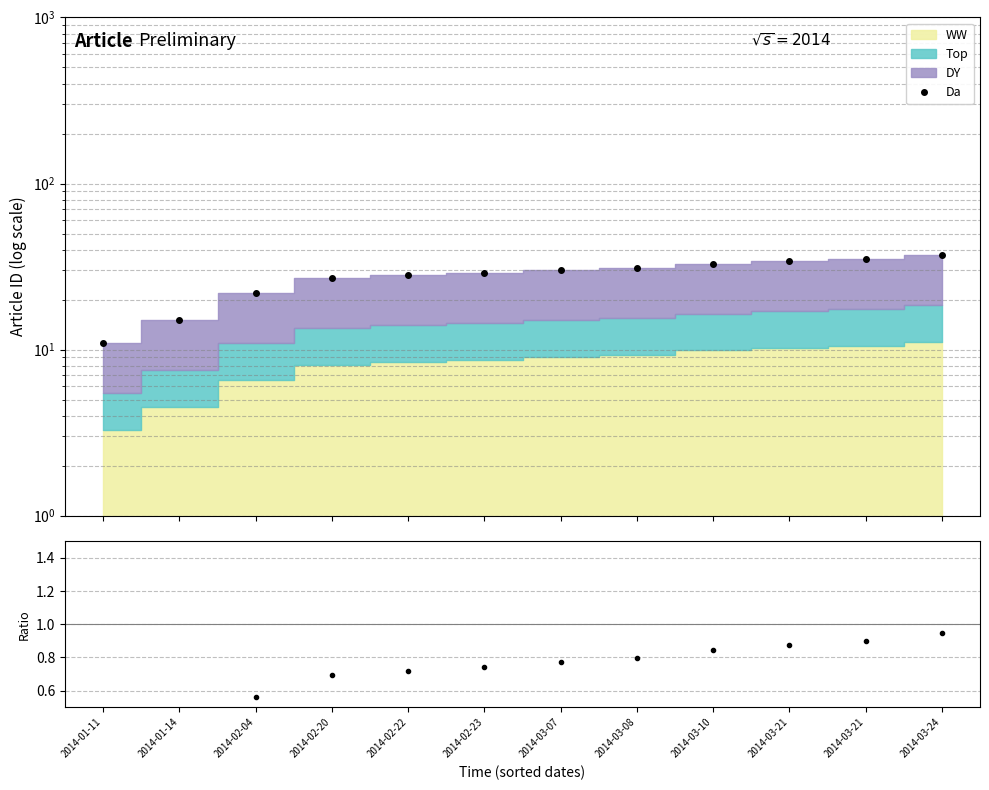

Which series changed the most between 2014-02-22 and 2014-03-24?

Da